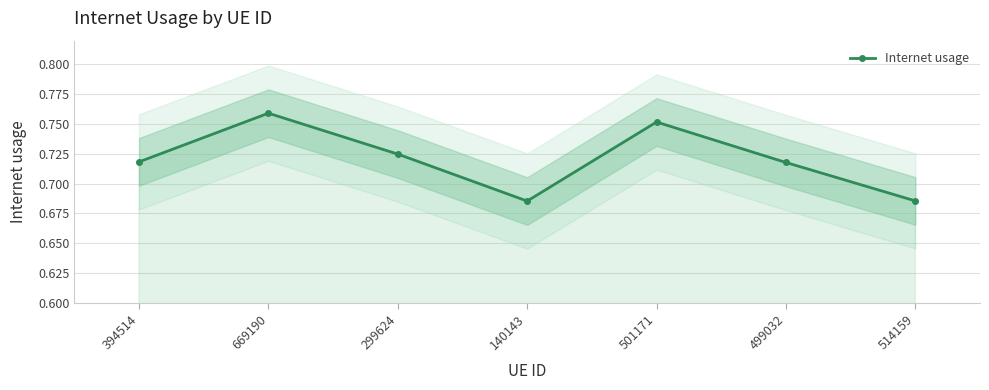

List the labels in order of value, smallest first.

140143, 514159, 499032, 394514, 299624, 501171, 669190